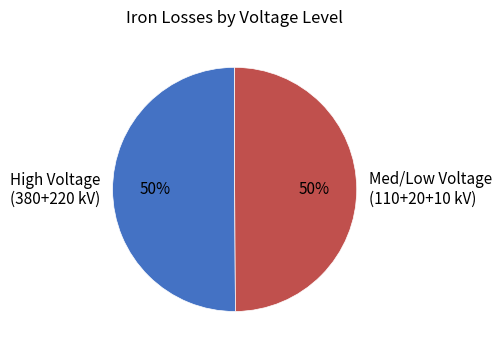

To the nearest percent, what is the average slice percentage?

50%